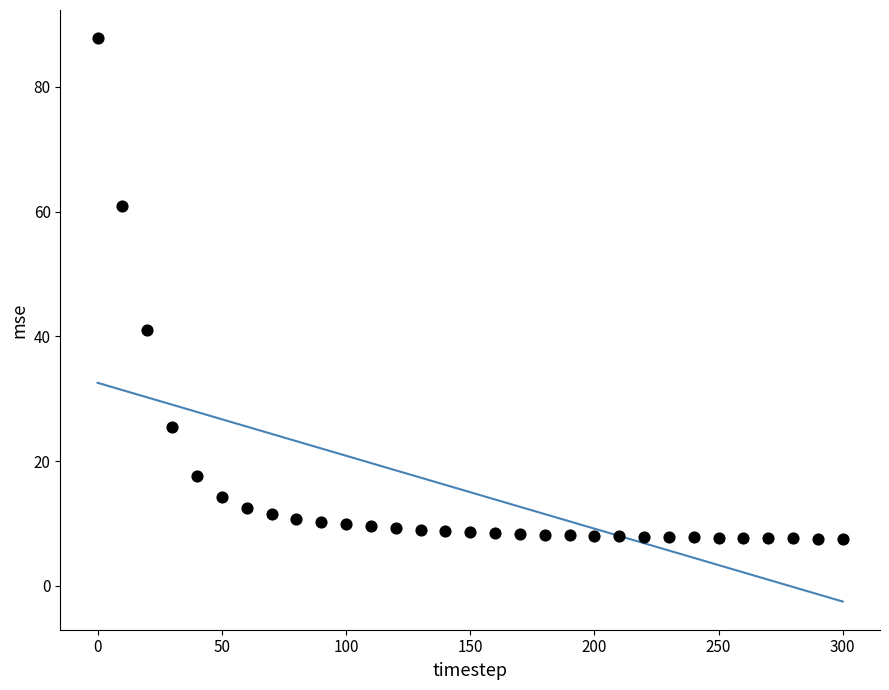

What is the range of Y values (max minus min)?

80.3